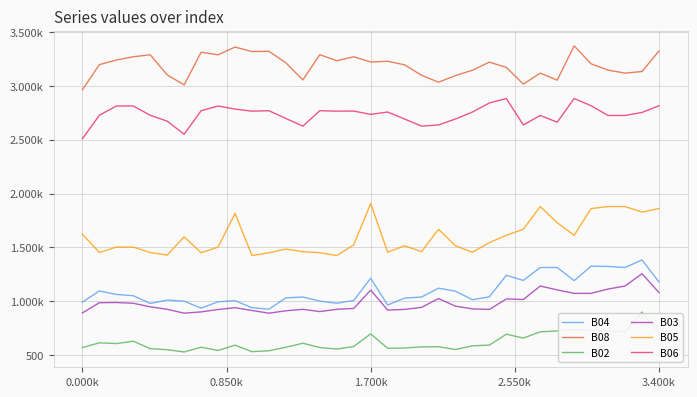

What is the maximum value for B03?

1256